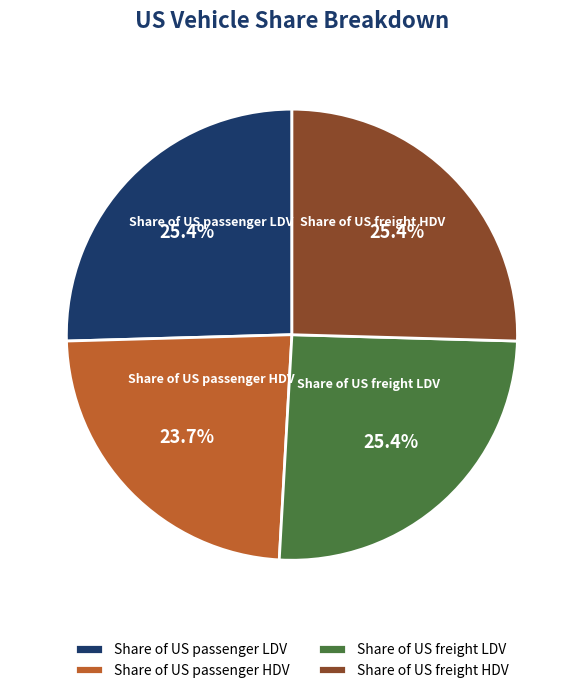

Combined, do Share of US freight LDV and Share of US passenger LDV account for over 50%?

Yes